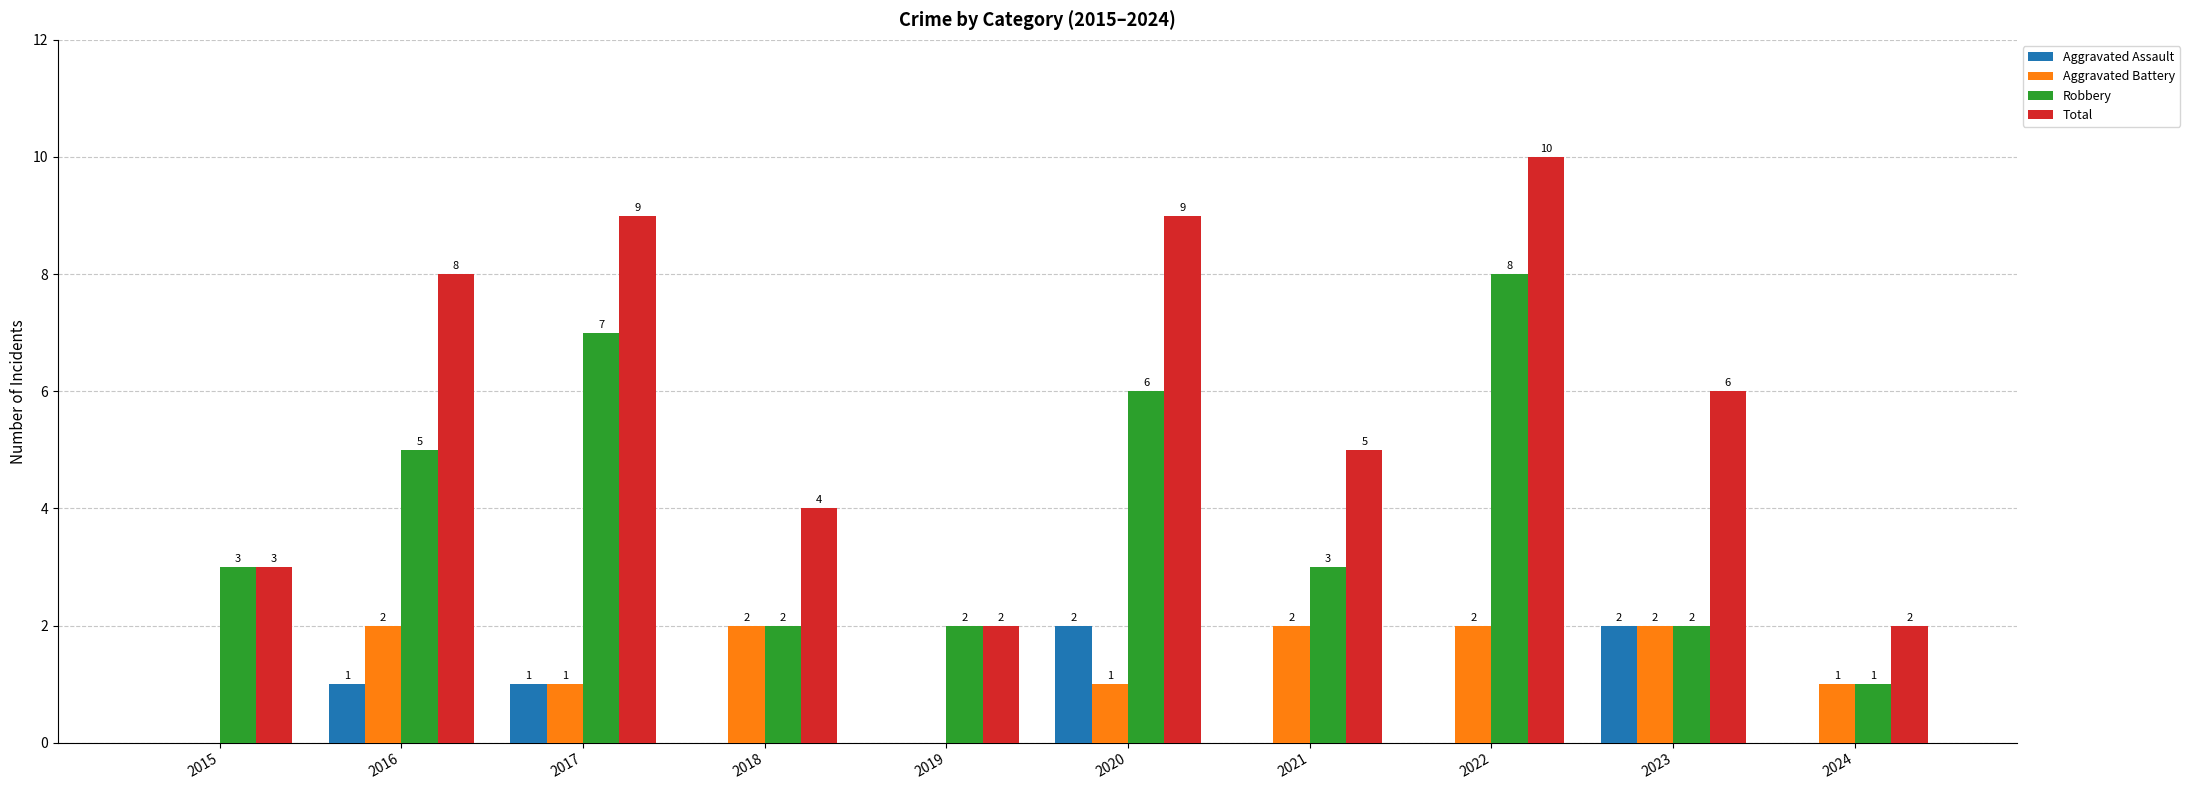

True or false: Total has a value of 4 at 2018.

True